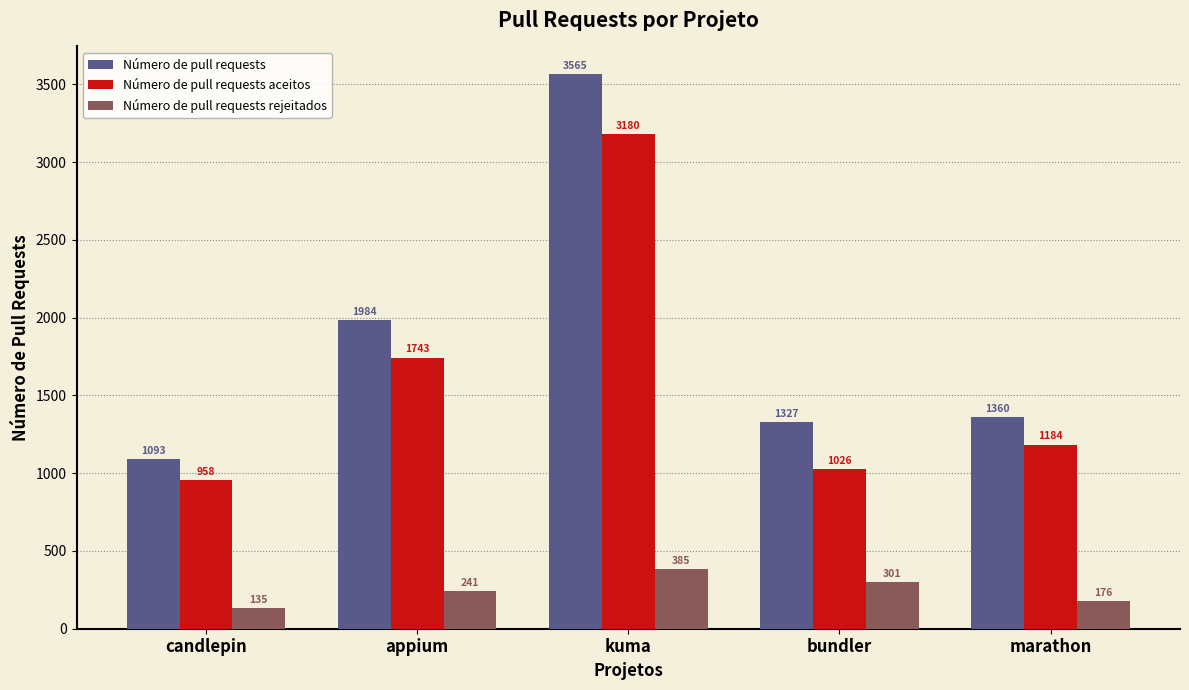

True or false: Número de pull requests rejeitados has a value of 385 at kuma.

True